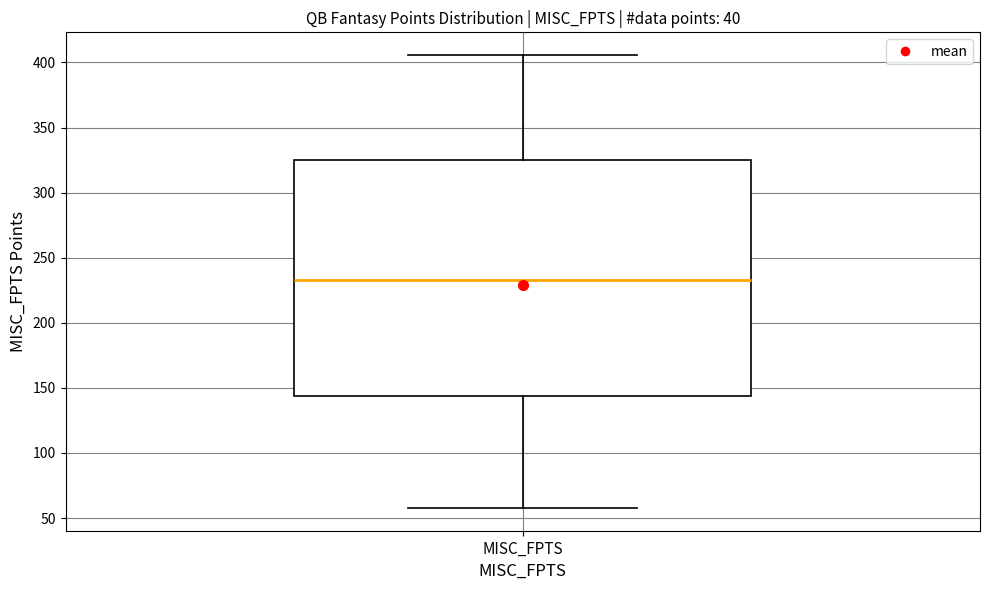

Transcribe this box plot: give where the median line is, the range the box spans, and where the two whiskers end, as read against the y-axis. The values are not printed on the chart, so give them approximately, as read against the axis.

median 235, box 145 to 325, whiskers 60 to 405